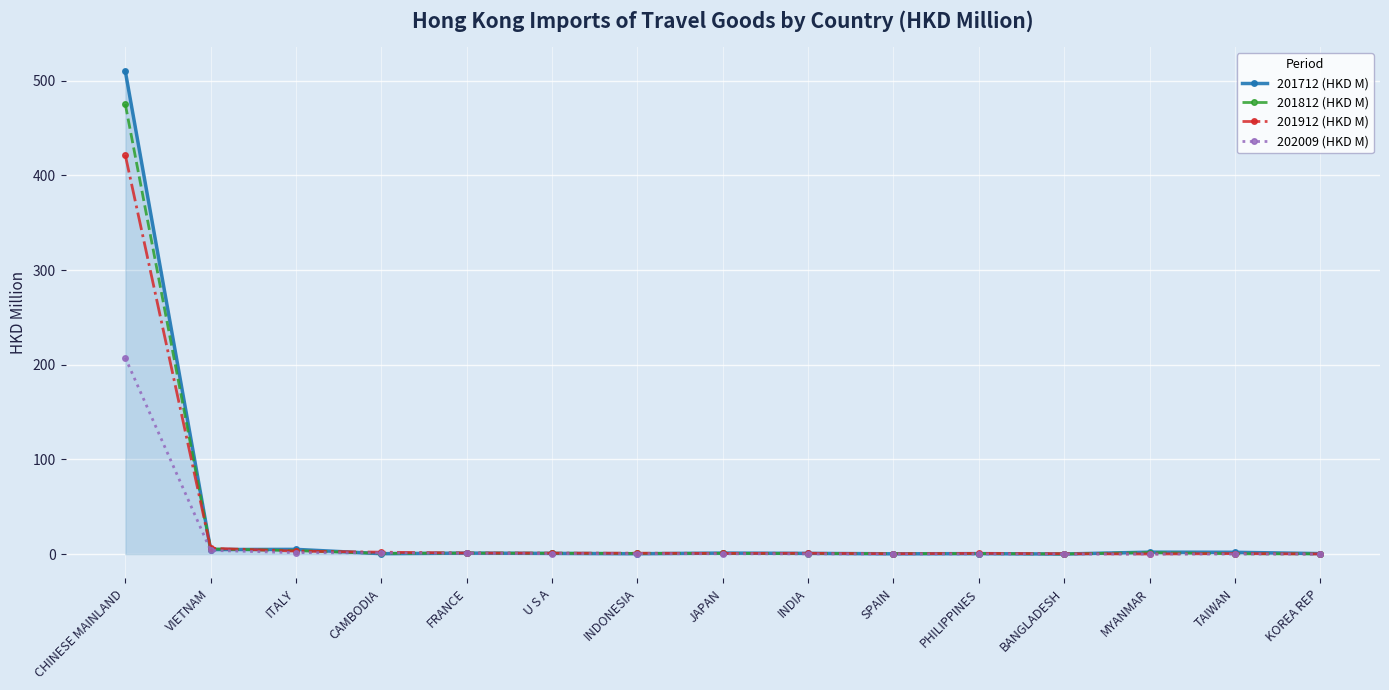

How many categories are shown in the chart?

15